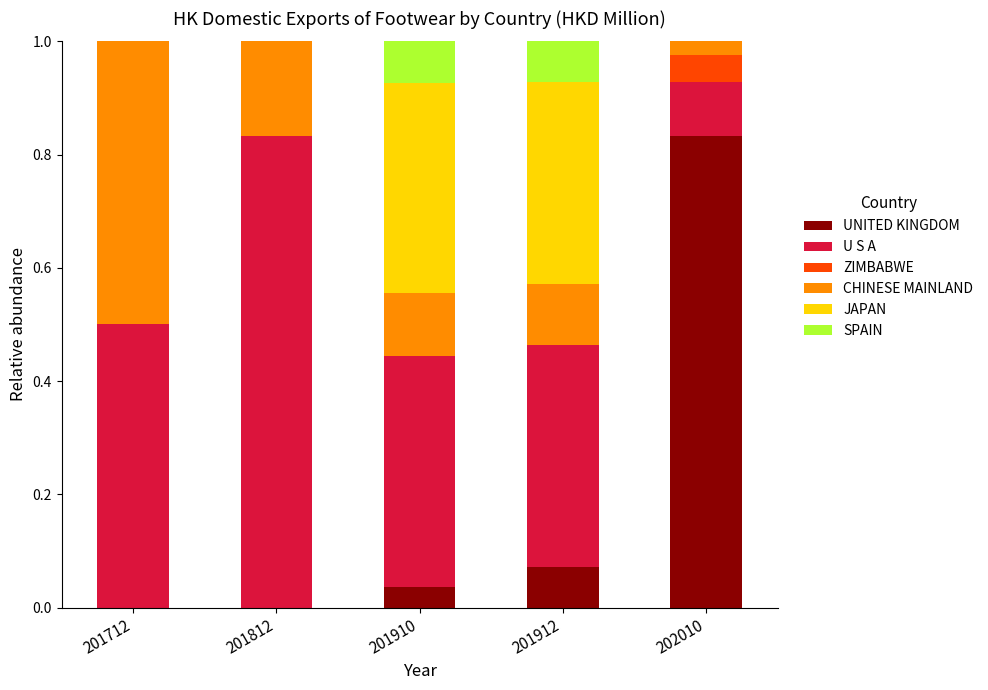

What is the total value across all series at 201712?

1.0